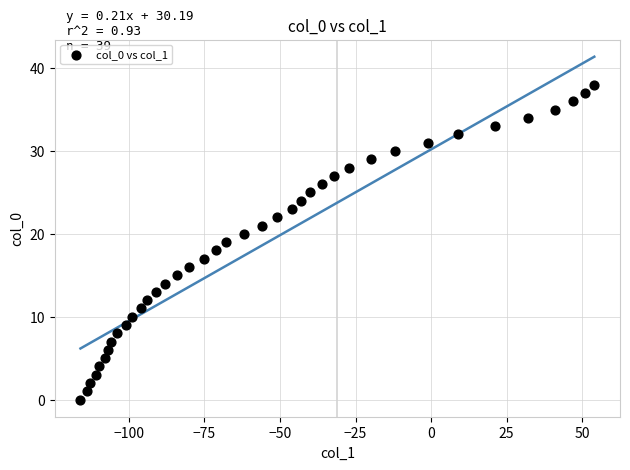

What is the range of X values (max minus min)?

170